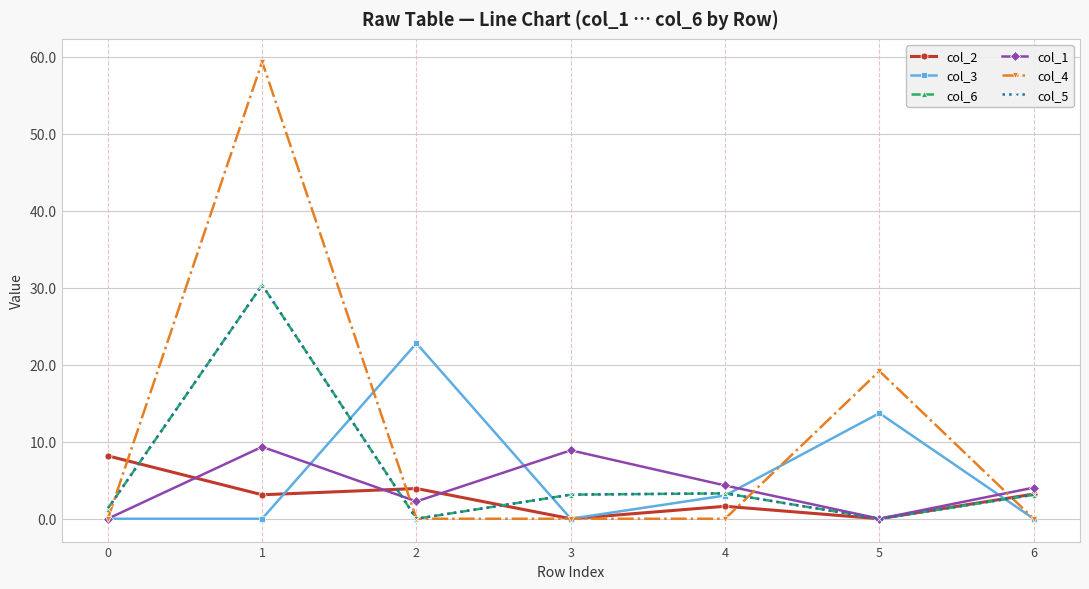

Does the chart have visible grid lines?

Yes